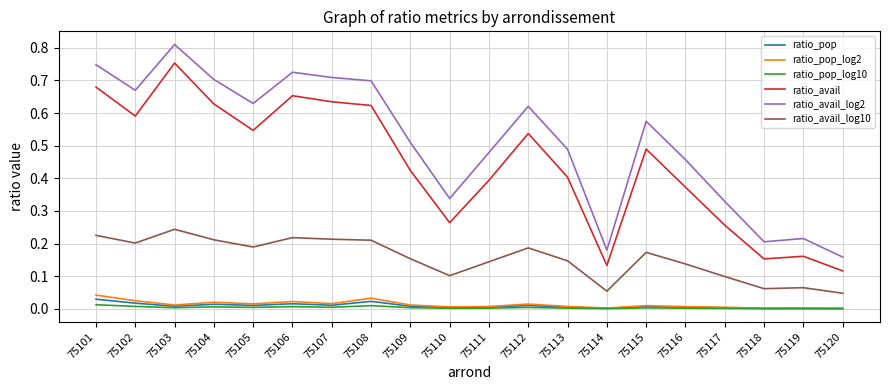

At which category does the chart reach its peak across all series?

75103